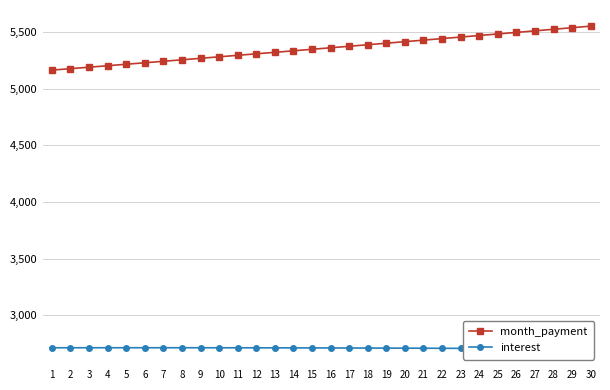

The month_payment series shows 5240.0 at 7. True or false?

True